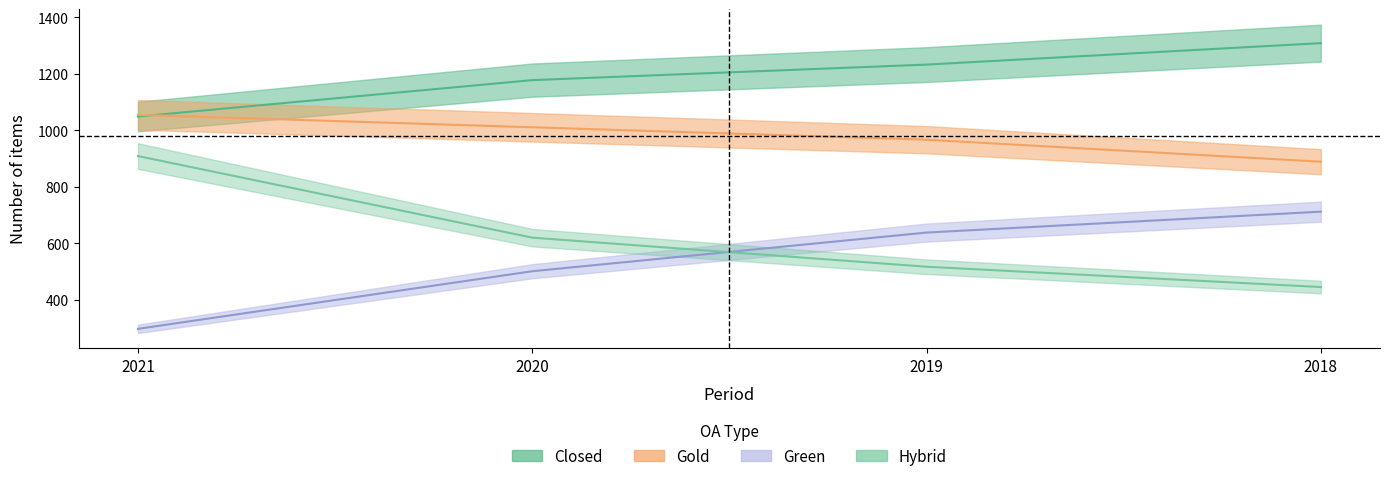

Reading right to left, what are all the values shown in this chart?

Closed: 2018=1309	2019=1233	2020=1178	2021=1049
Gold: 2018=889	2019=967	2020=1011	2021=1055
Green: 2018=712	2019=638	2020=501	2021=297
Hybrid: 2018=445	2019=517	2020=620	2021=909